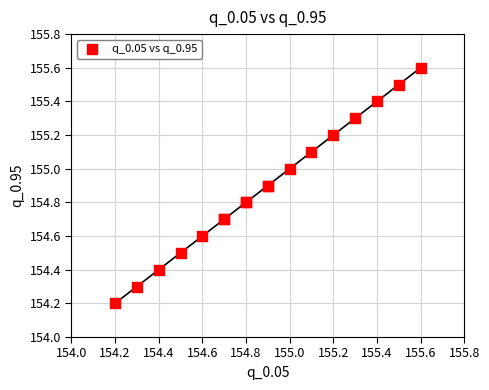

What Y value in the scatter plot is closest to 154?

154.2